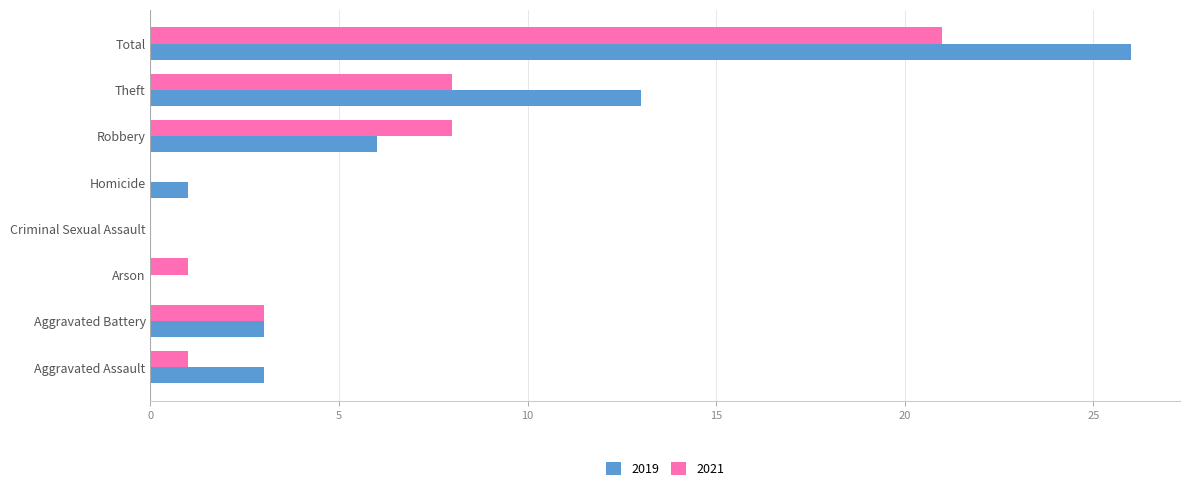

What is the sum of all 2021 values?

42